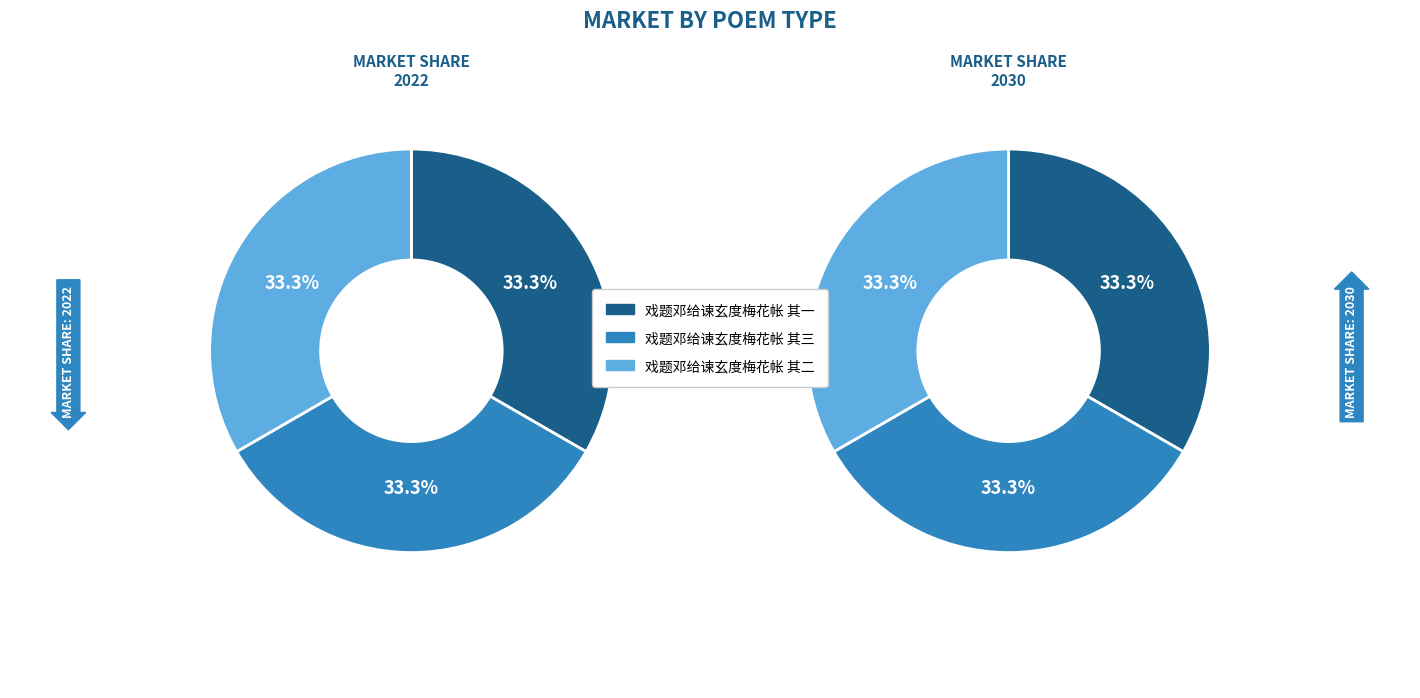

Rank the categories by value from lowest to highest.

戏题邓给谏玄度梅花帐 其一, 戏题邓给谏玄度梅花帐 其二, 戏题邓给谏玄度梅花帐 其三